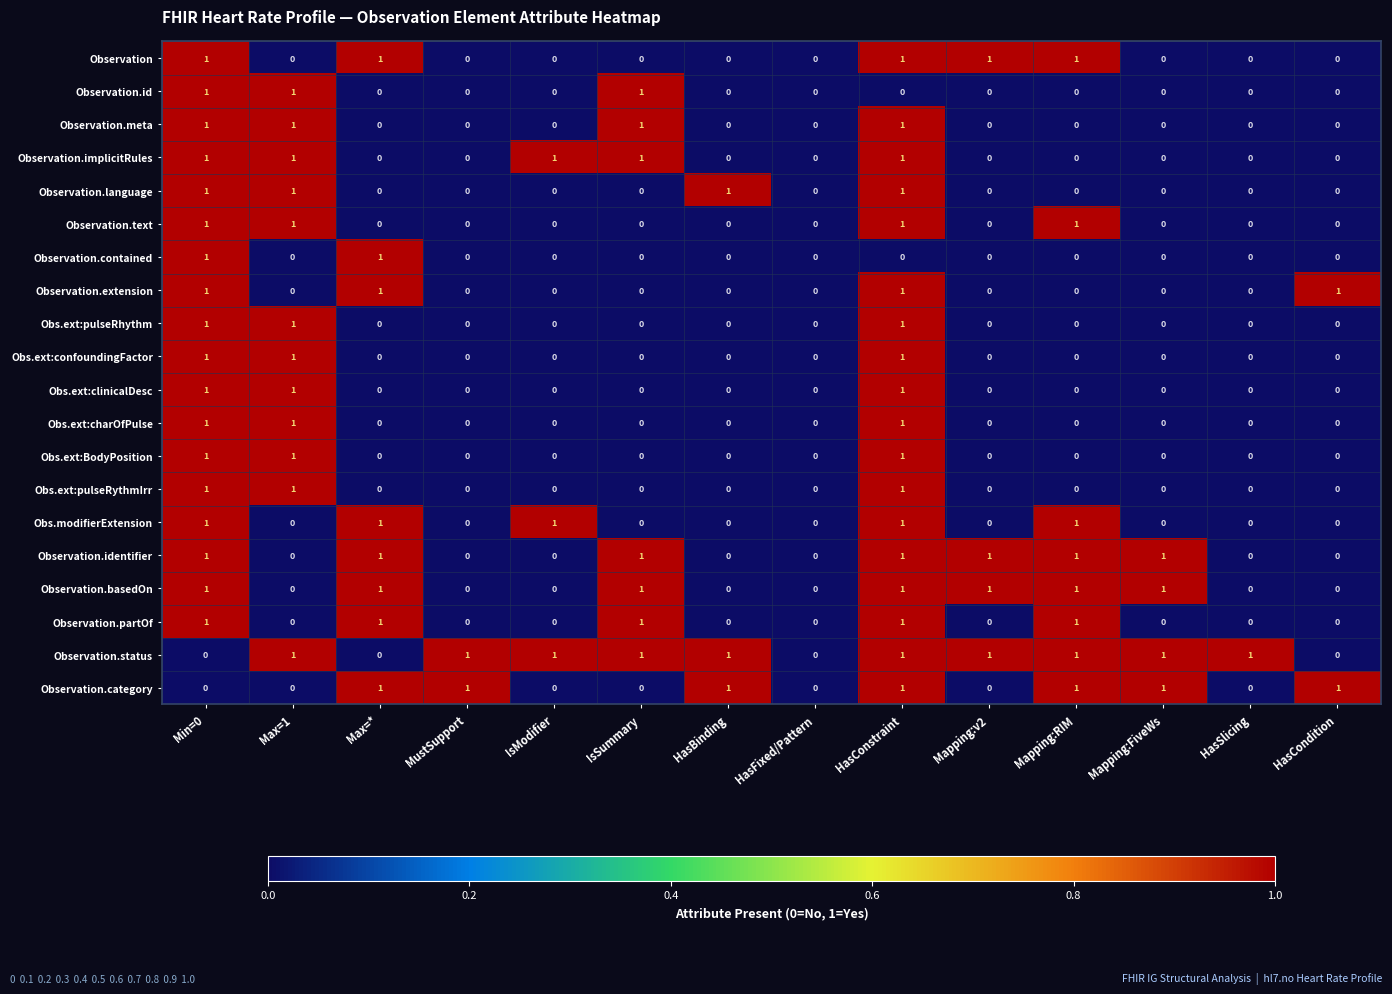

What is the sum of all Observation.extension values?

4